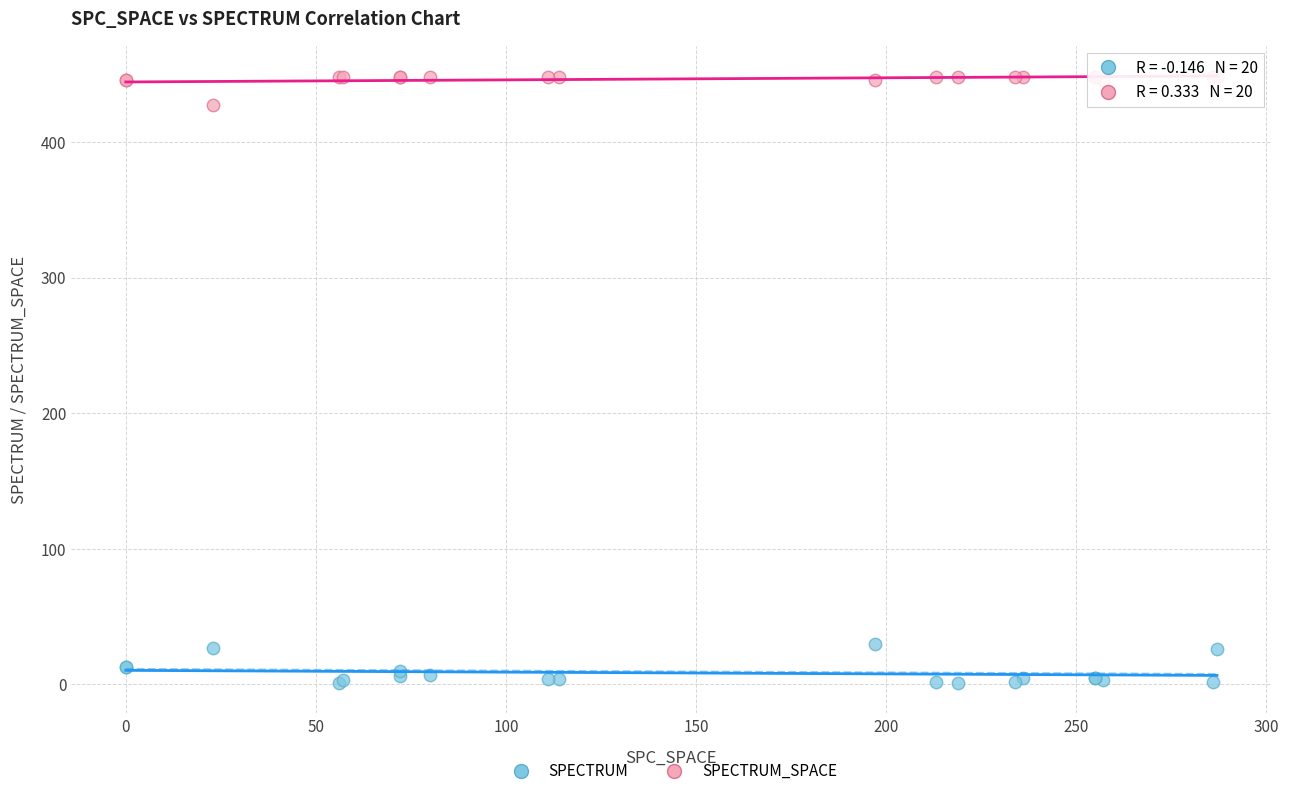

Which series contains the highest Y value?

SPECTRUM_SPACE